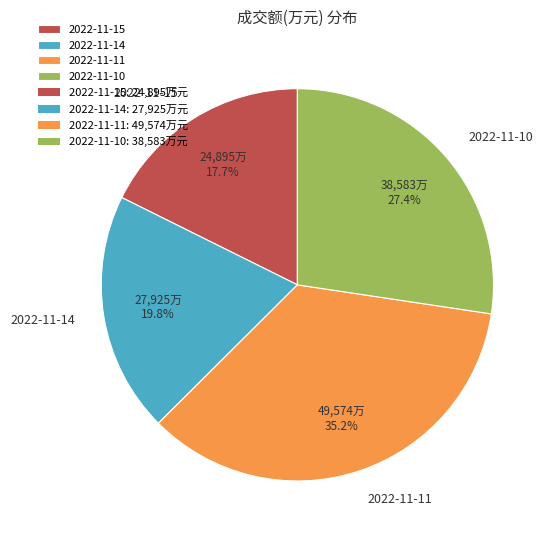

Which slice is the smallest?

2022-11-15